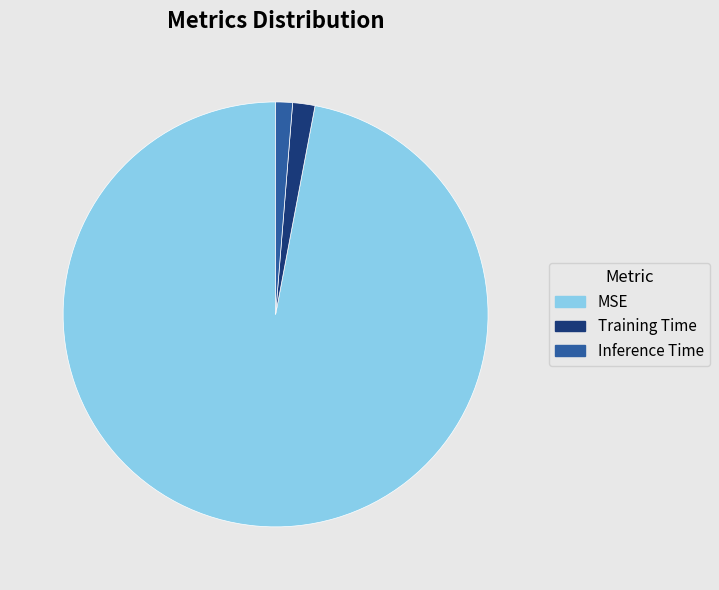

Is it true that Training Time is 2% of the pie?

True